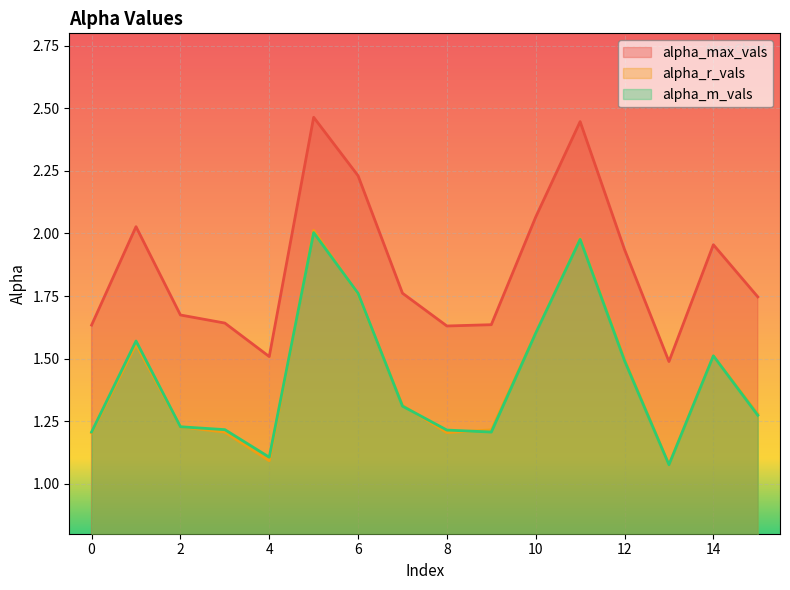

Reading left to right, extract all data points from this chart.

alpha_max_vals: 1.6	2.0	1.7	1.6	1.5	2.5	2.2	1.8	1.6	1.6	2.1	2.4	1.9	1.5	2.0	1.7
alpha_r_vals: 1.2	1.6	1.2	1.2	1.1	2.0	1.8	1.3	1.2	1.2	1.6	2.0	1.5	1.1	1.5	1.3
alpha_m_vals: 1.2	1.6	1.2	1.2	1.1	2.0	1.8	1.3	1.2	1.2	1.6	2.0	1.5	1.1	1.5	1.3